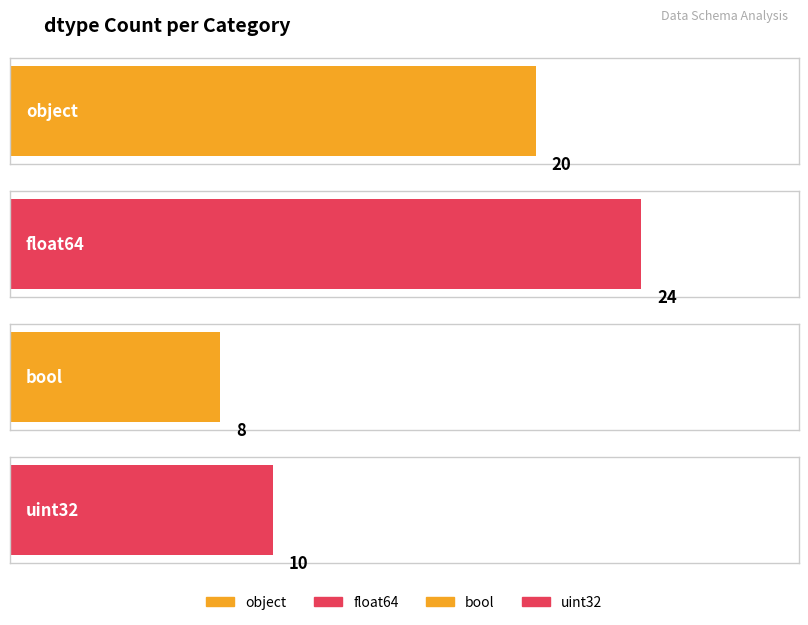

At which label is the value closest to 16?

object